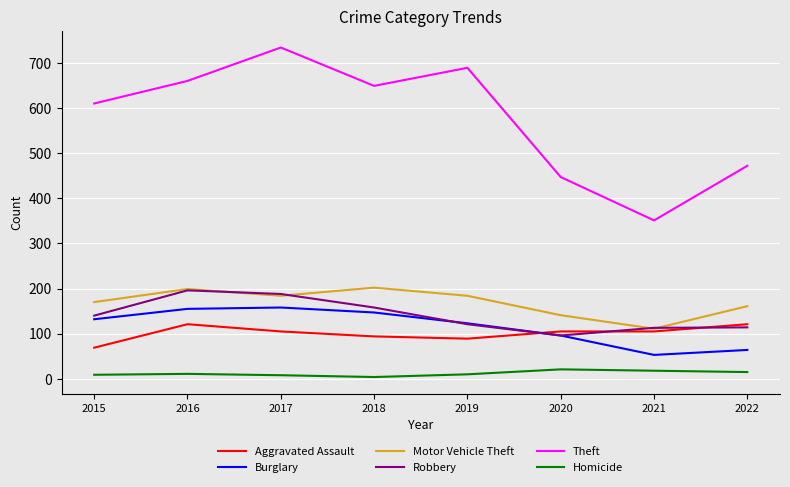

Which series has the largest range (max minus min)?

Theft